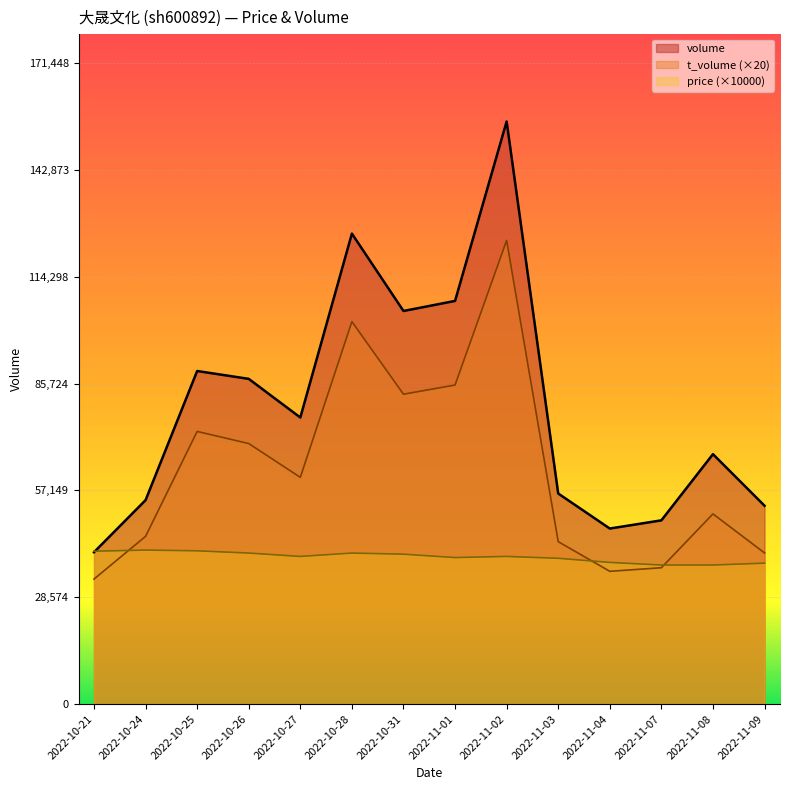

Where is the first local minimum for volume?

2022-10-27